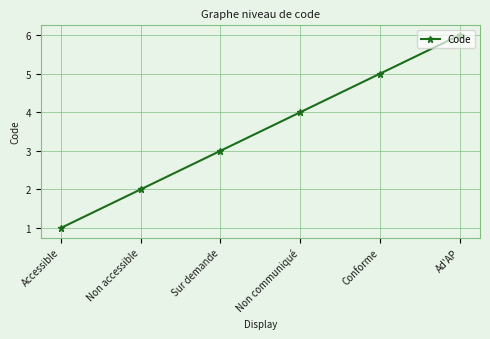

What is the average value?

4